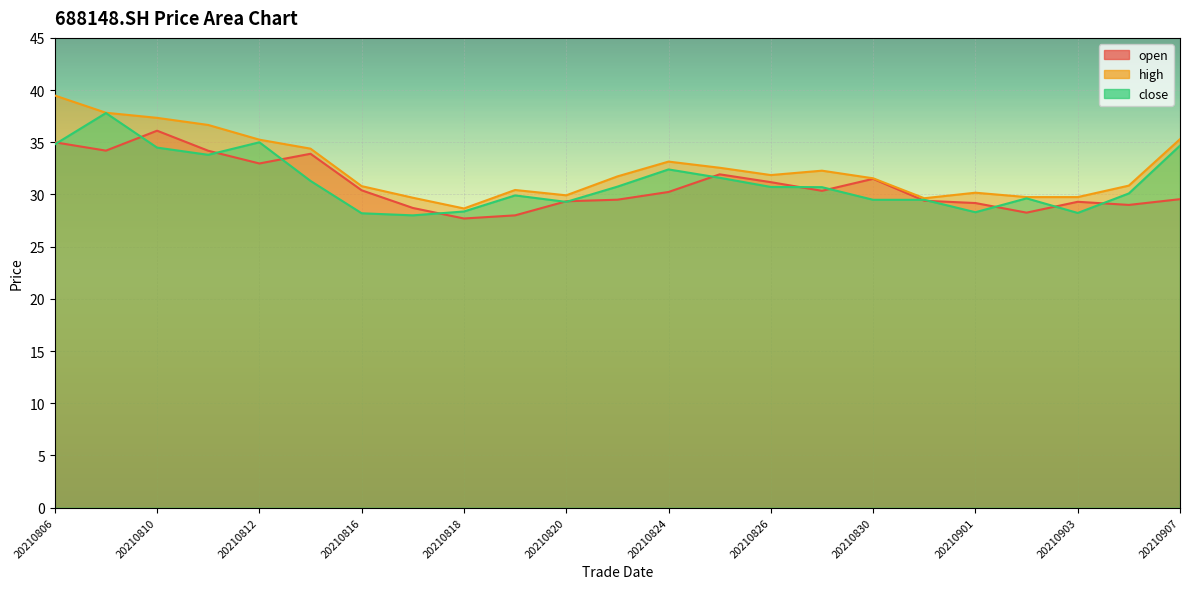

Rank the series at 20210813 from lowest to highest value.

close, open, high